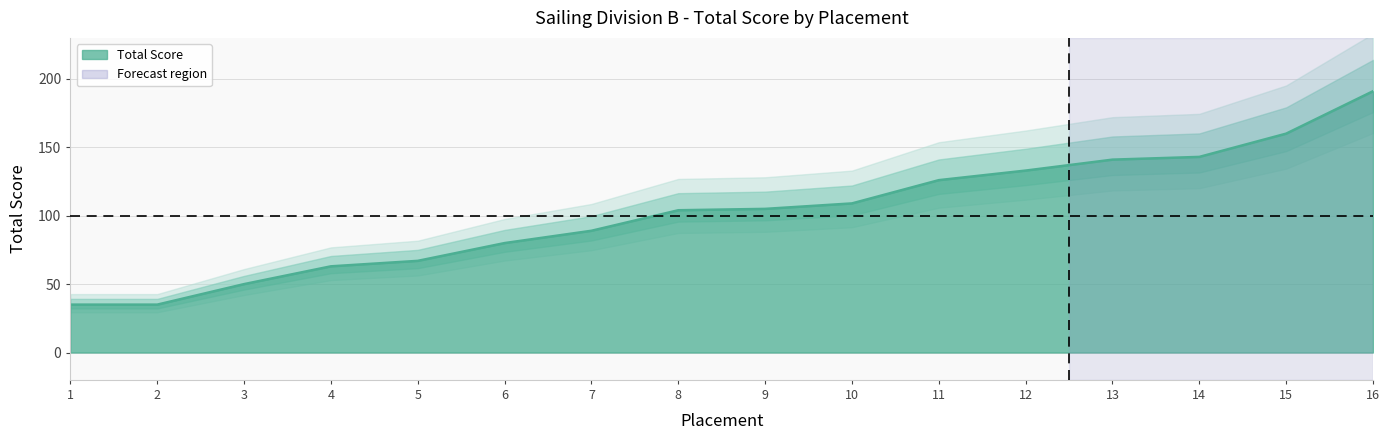

Which category has the highest value across all series?

16